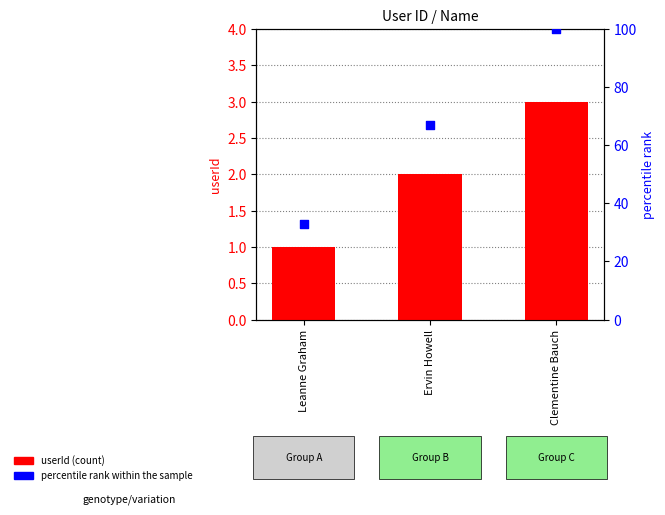

What are all the series names shown in the legend?

userId, percentile rank within the sample